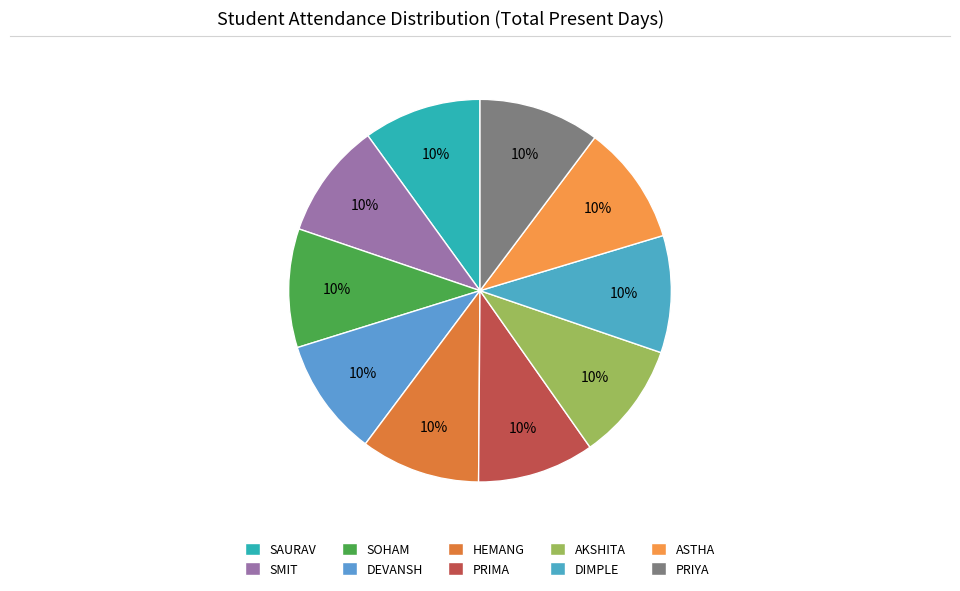

Does DIMPLE account for over 50% of the chart?

No